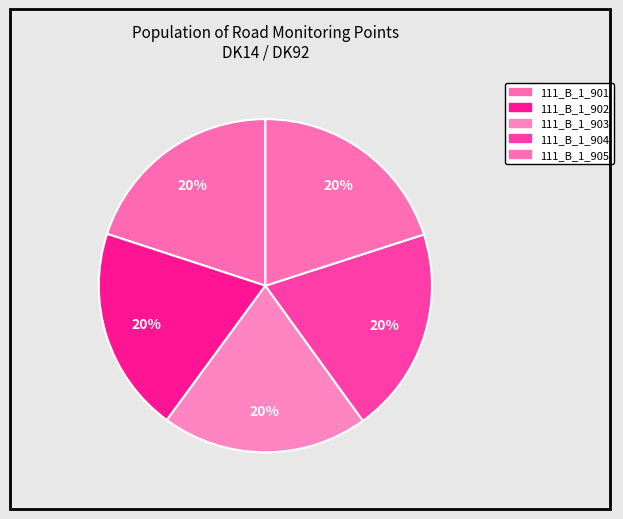

Count the number of slices in the pie.

5